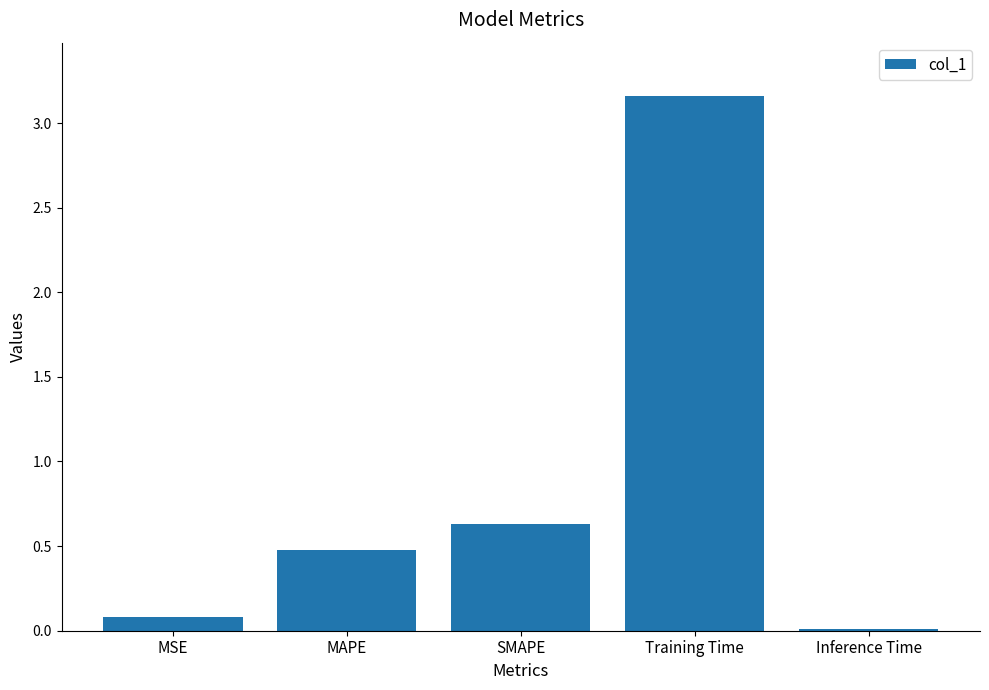

The chart shows a value of 0.1 at MSE. True or false?

True